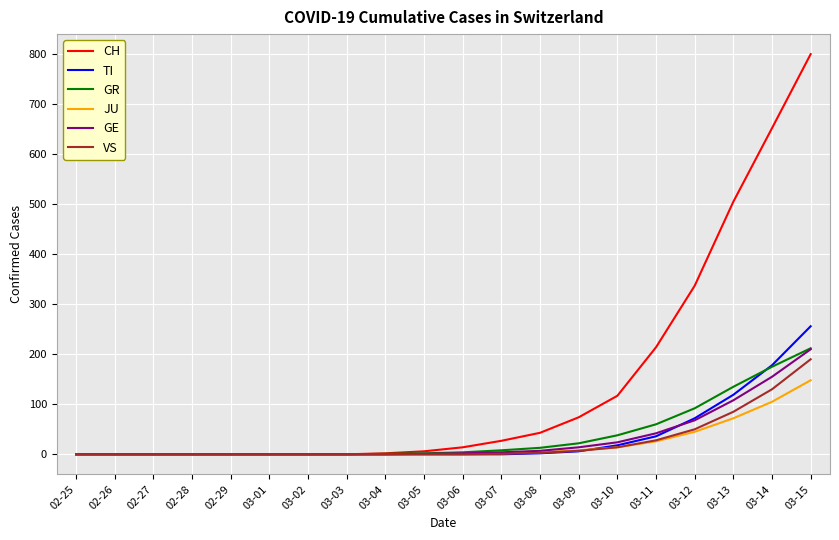

Where is CH nearest to the value 400?

03-12